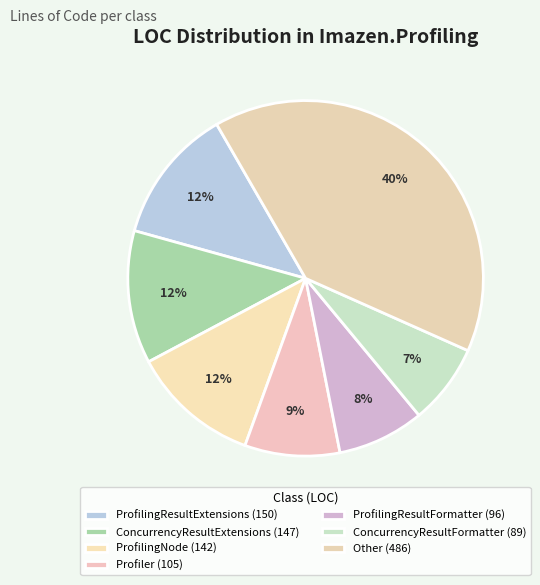

Count the number of slices in the pie.

7